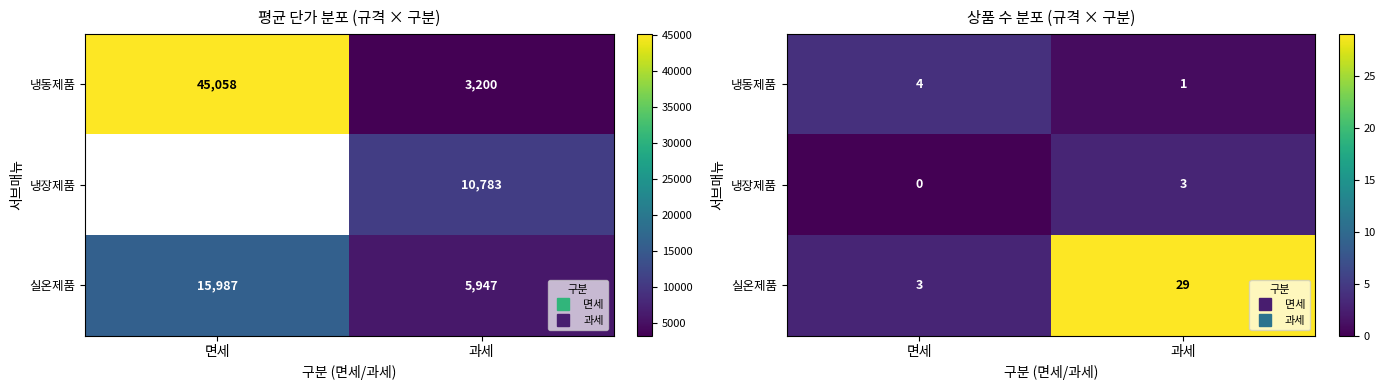

List the series in order of their peak value, lowest first.

냉장제품, 냉동제품, 실온제품